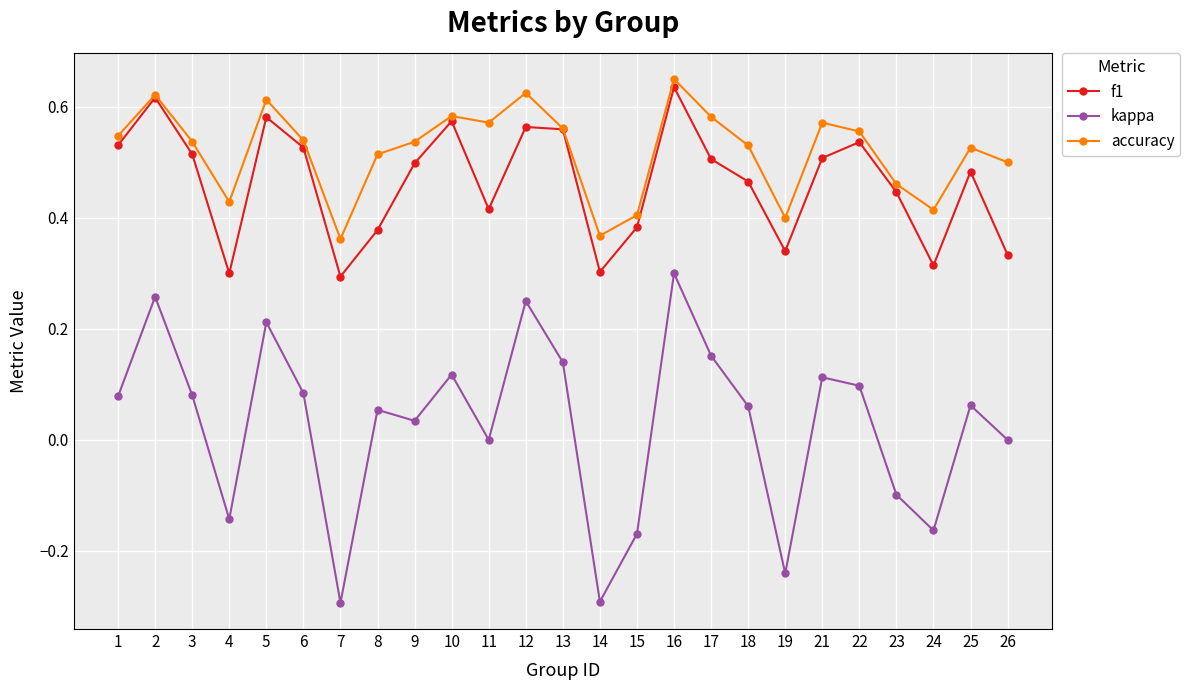

Which series has the largest range (max minus min)?

kappa